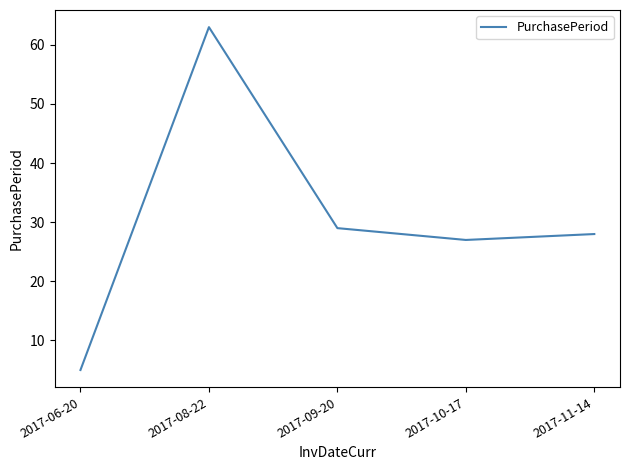

The chart shows a value of 19 at 2017-11-14. True or false?

False